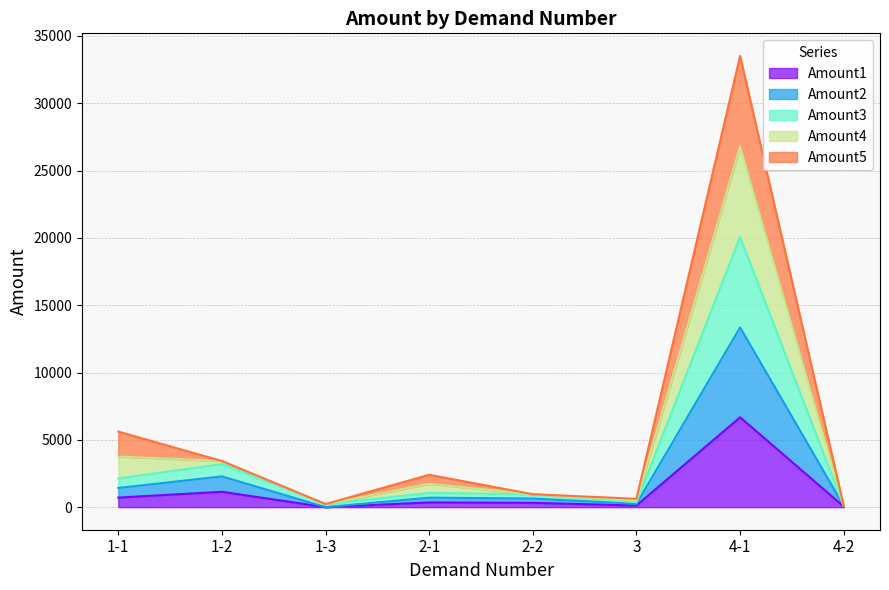

The Amount2 series shows 6149.2 at 1-3. True or false?

False